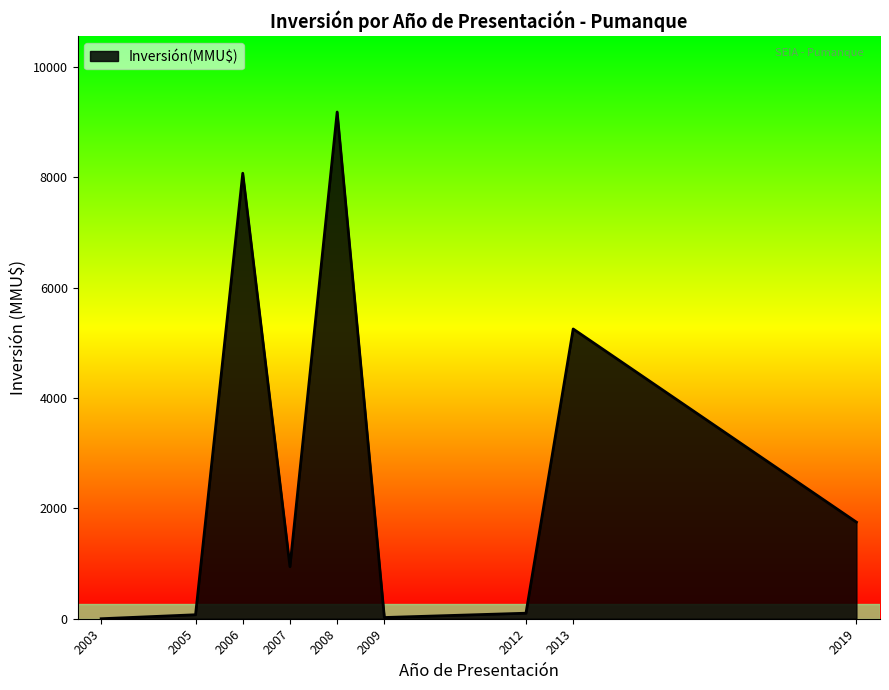

Is it true that the value at 2003 is 0?

True